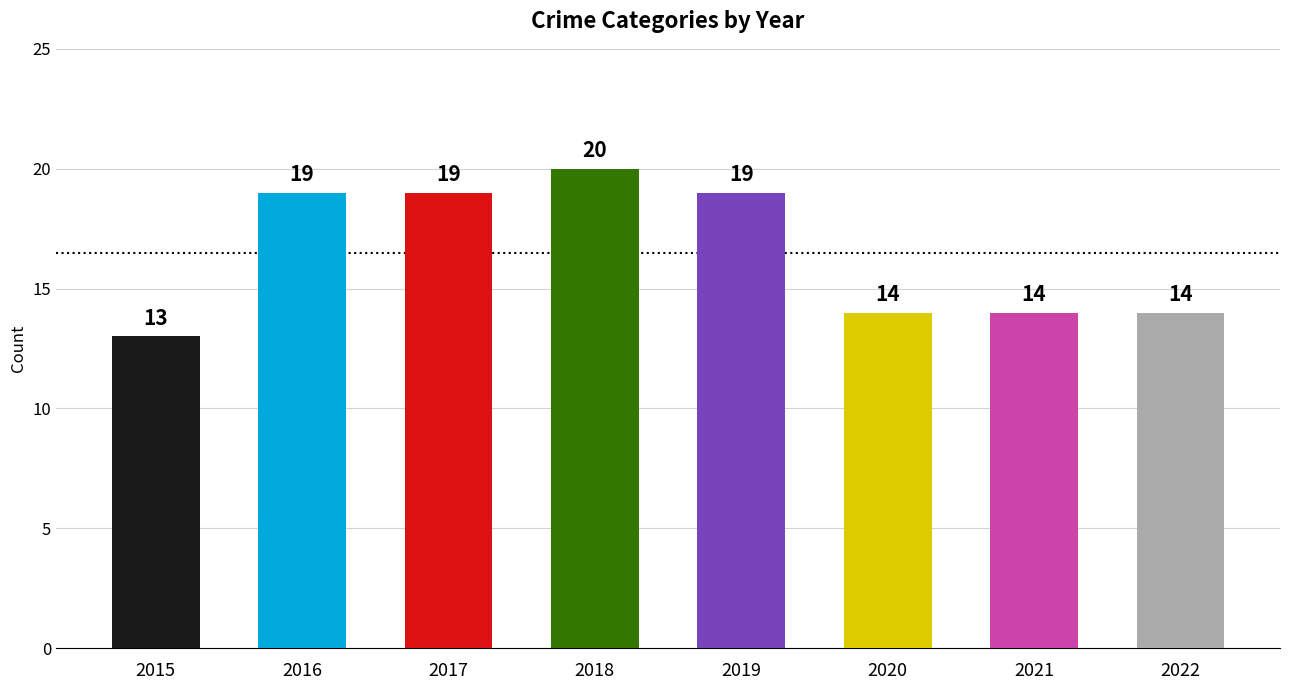

What is the value of the 8th bar from the left?

14